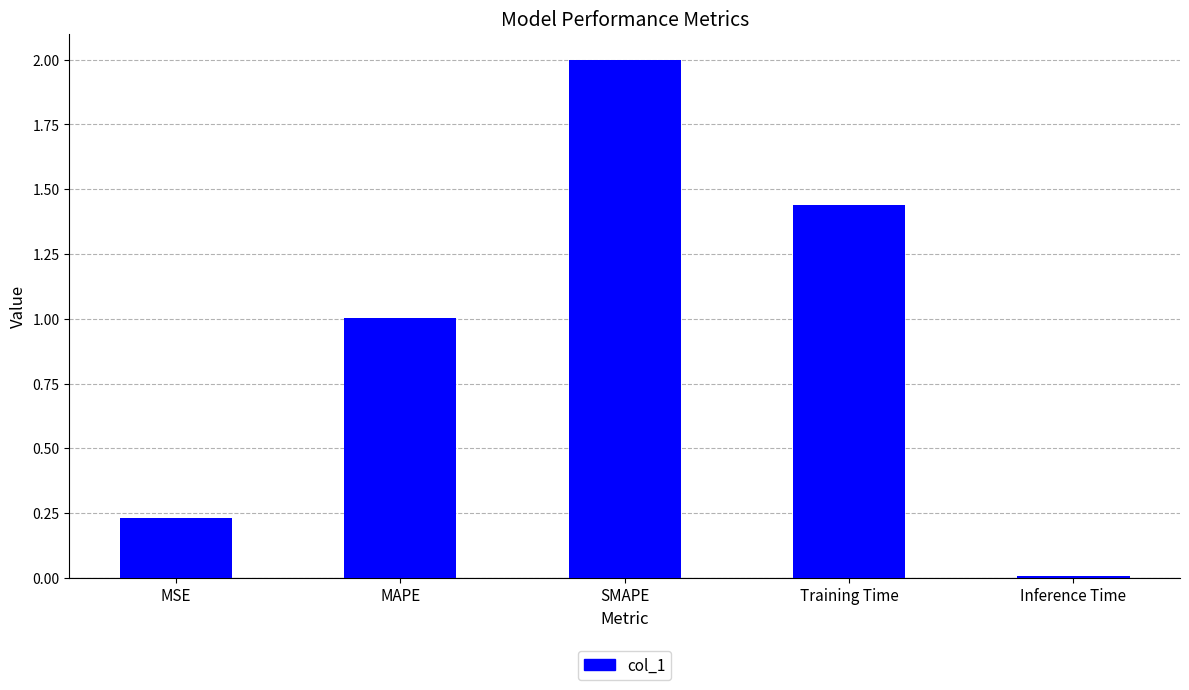

Rank the categories by value from lowest to highest.

Inference Time, MSE, MAPE, Training Time, SMAPE